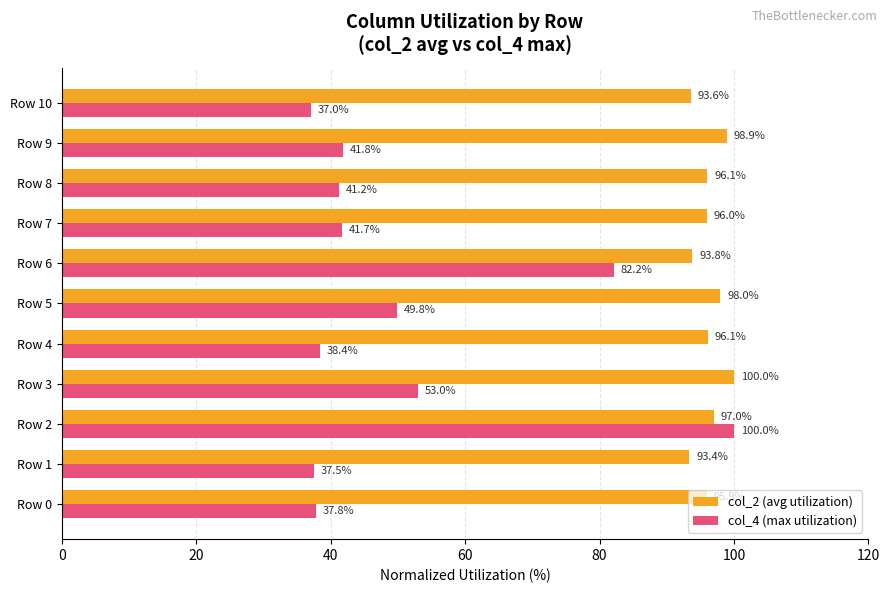

Which series has the widest spread of values?

col_4 (max utilization)